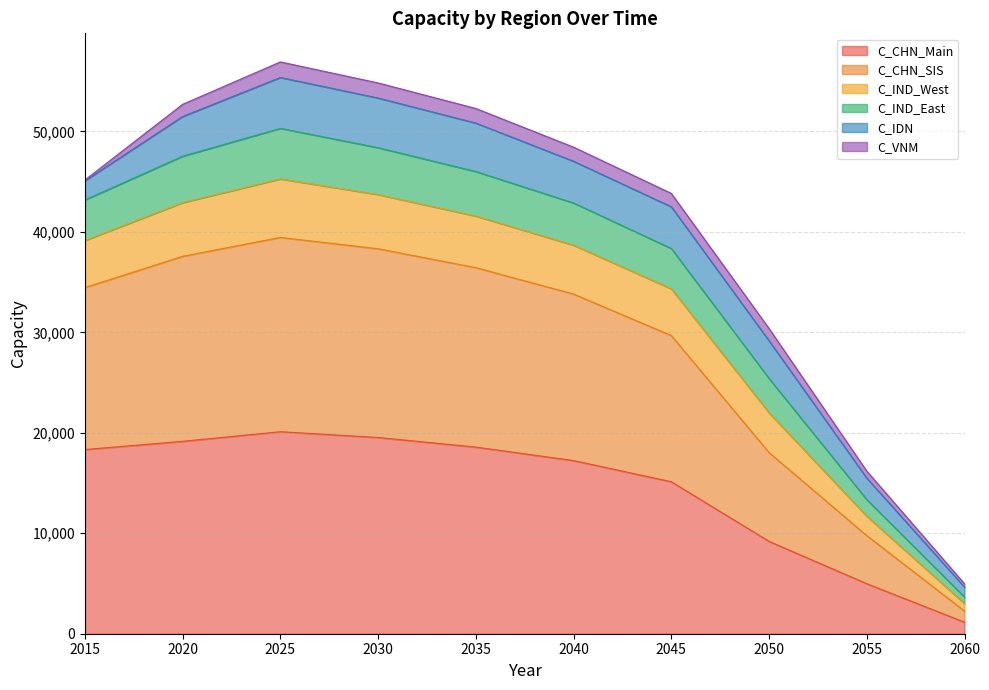

Is it true that C_CHN_Main equals 20106 at 2025?

True